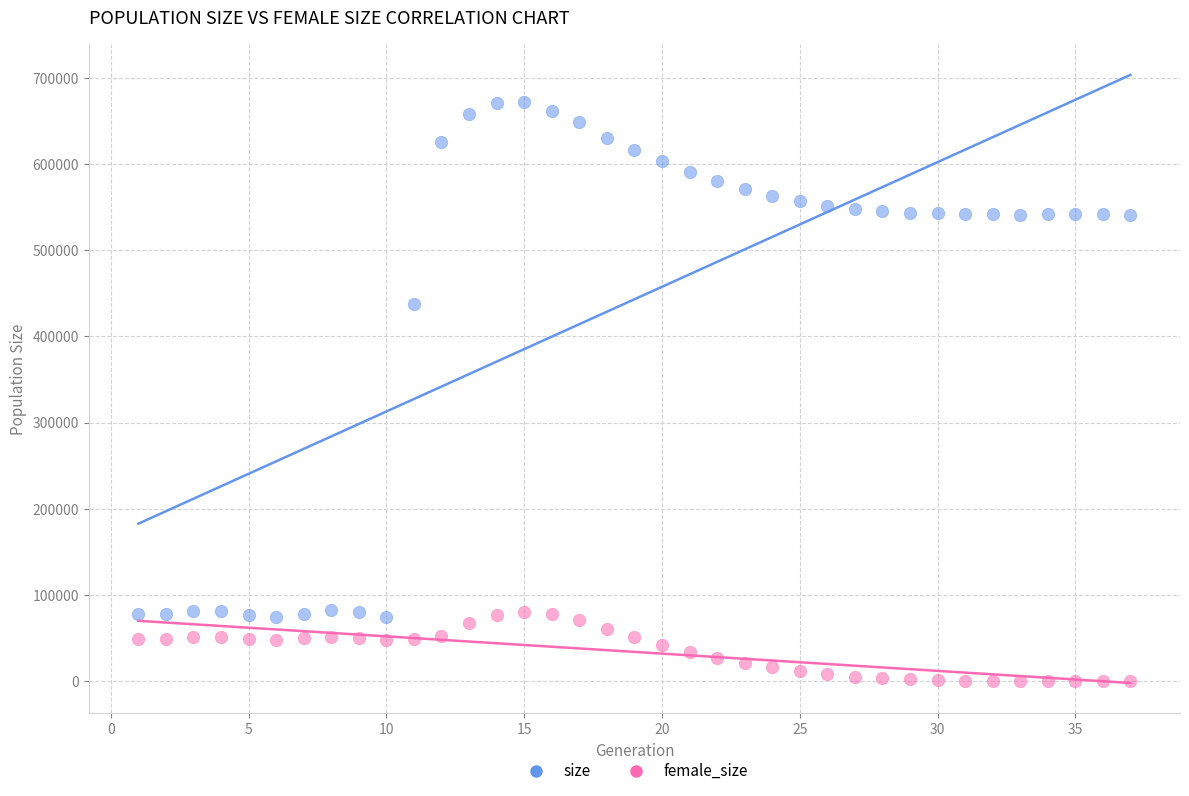

Which series has the largest Y range (max minus min)?

size